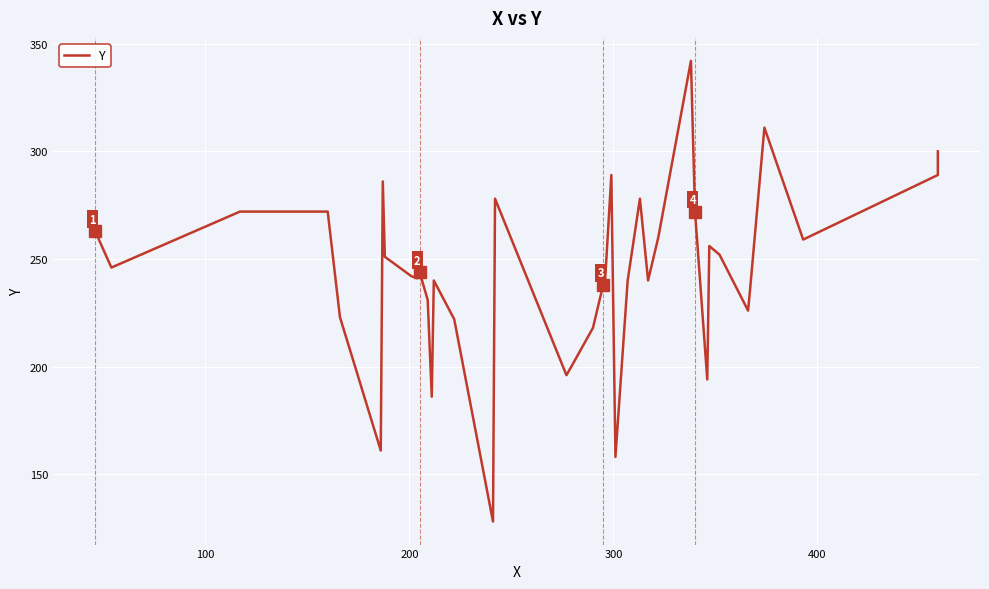

How many data points are above 242?

19